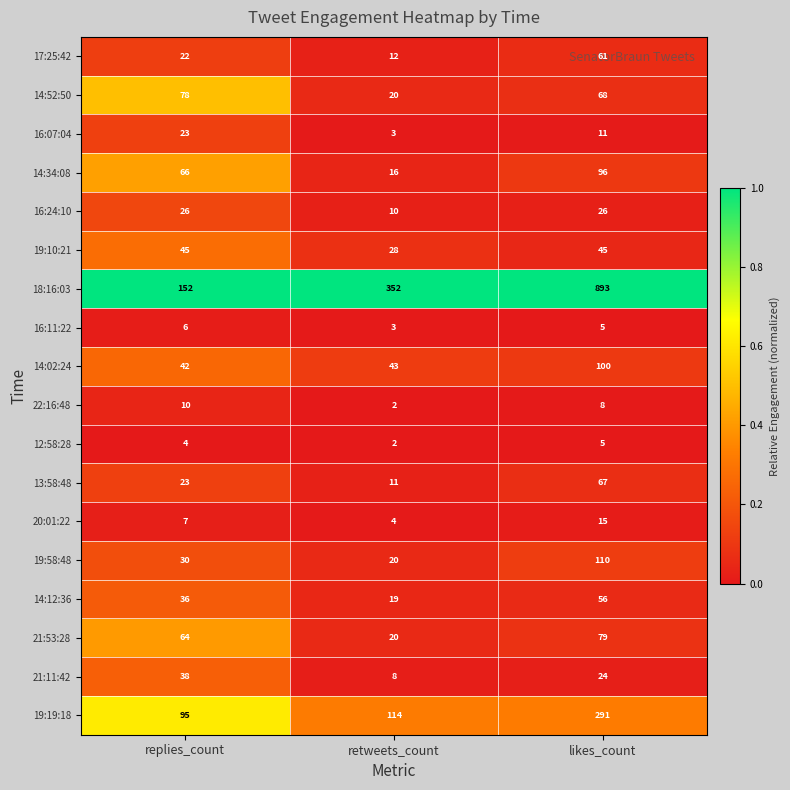

Which label corresponds to the smallest value in the chart?

retweets_count